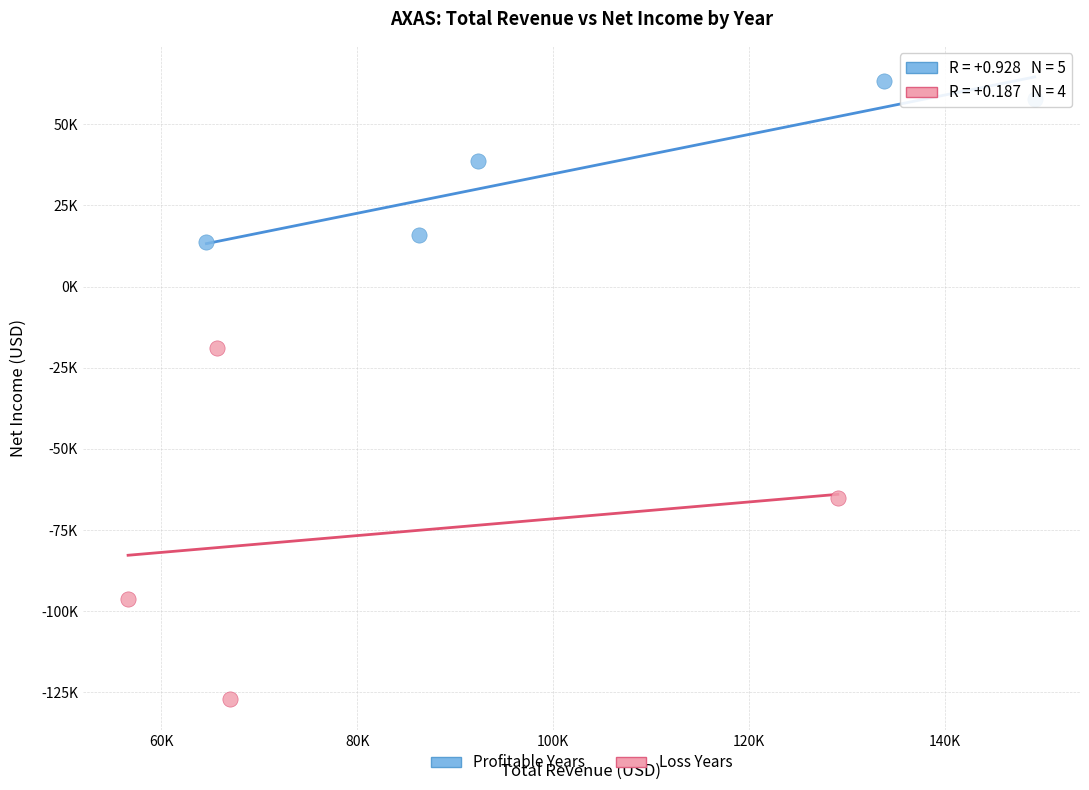

What are all the series names shown in the legend?

Profitable Years, Loss Years